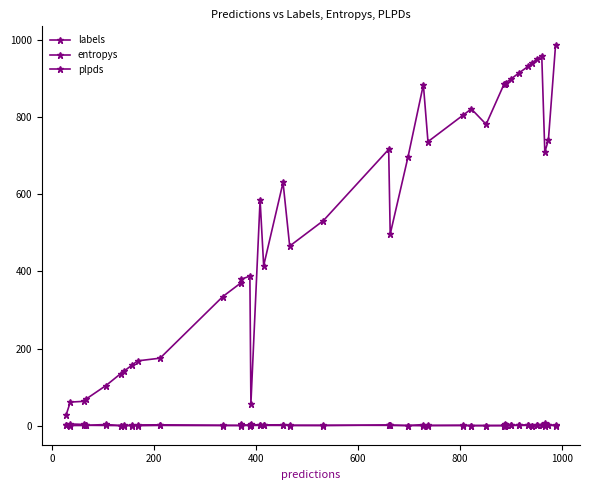

How many categories are shown in the chart?

40